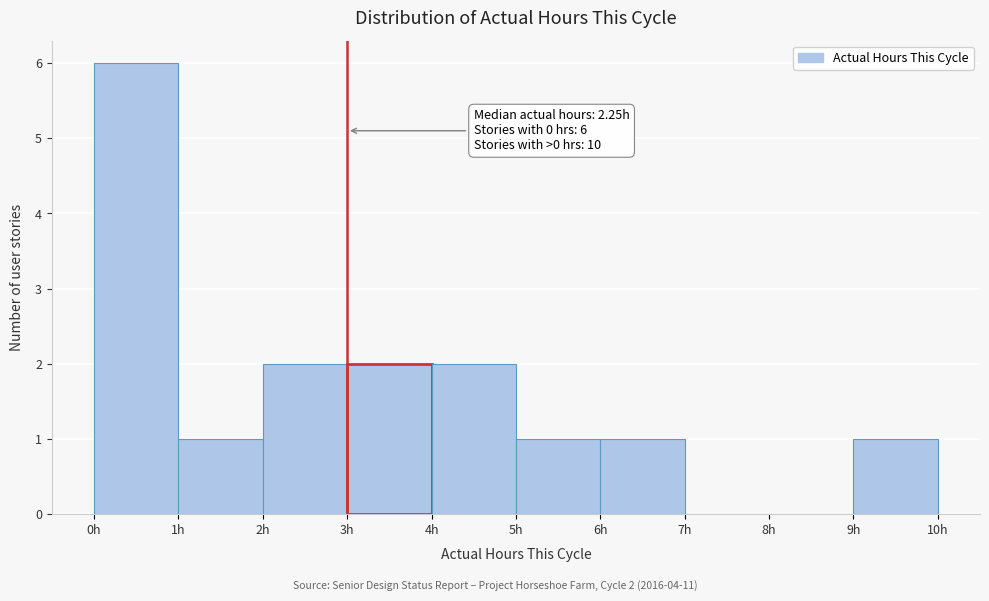

Over which range of the x-axis is the bar tallest?

0 to 1